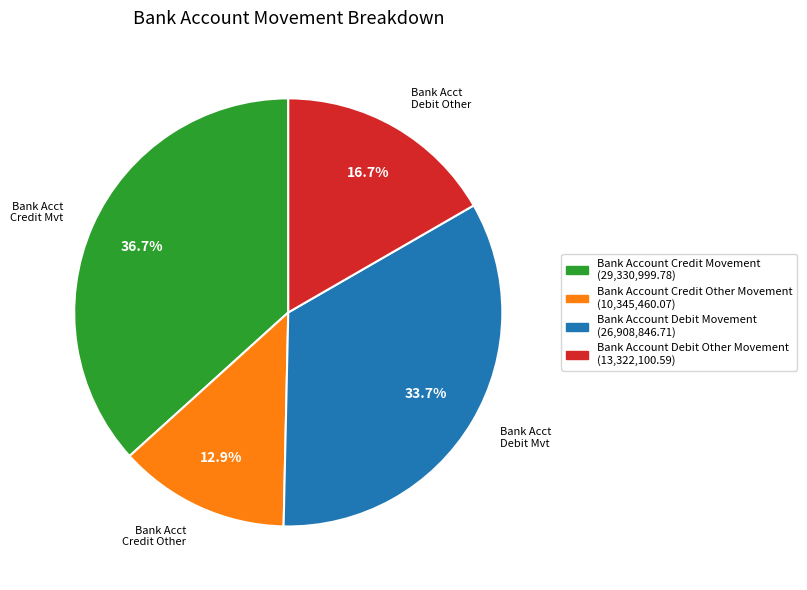

To the nearest percent, what is the combined percentage of Bank Account Debit Other Movement and Bank Account Debit Movement?

50%